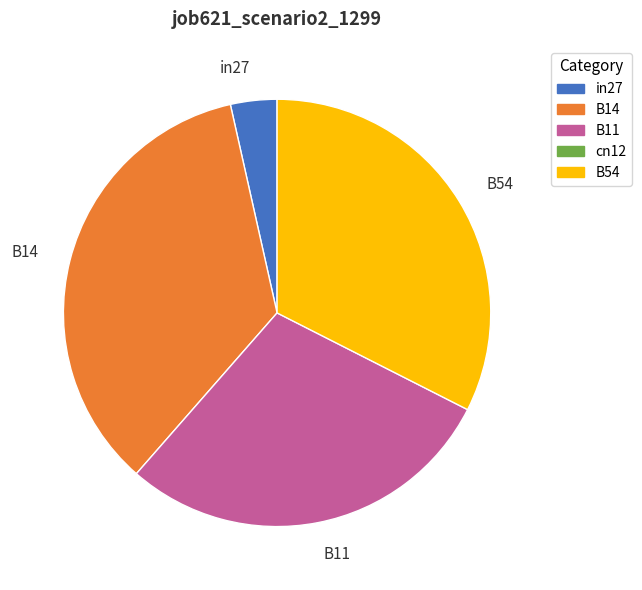

Does any single category account for the majority?

No